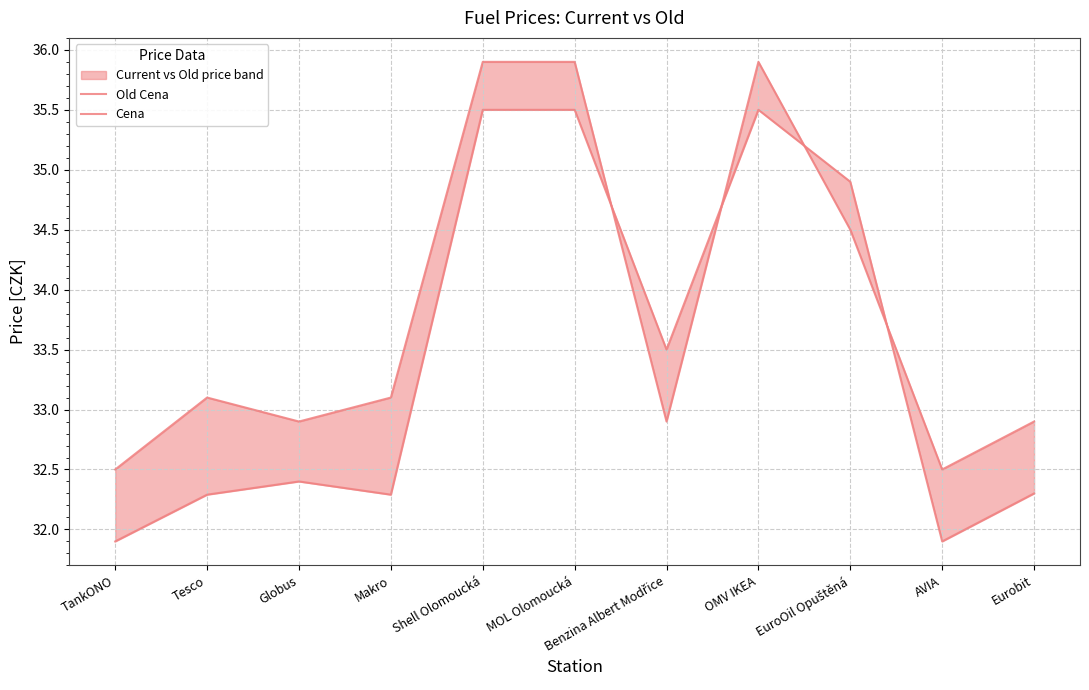

What are all the series names shown in the legend?

Old Cena, Cena